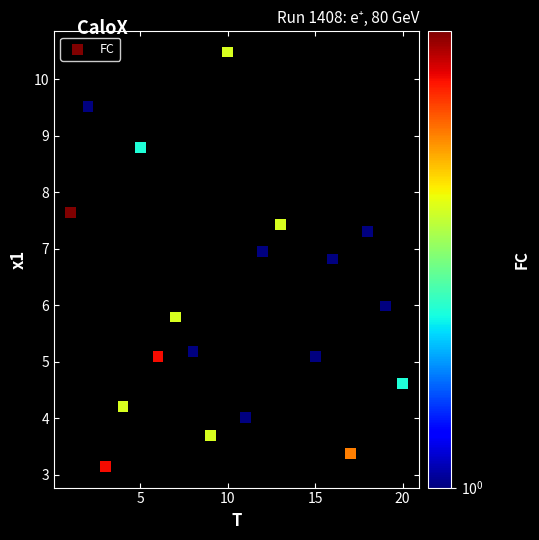

What is the range of Y values (max minus min)?

7.3